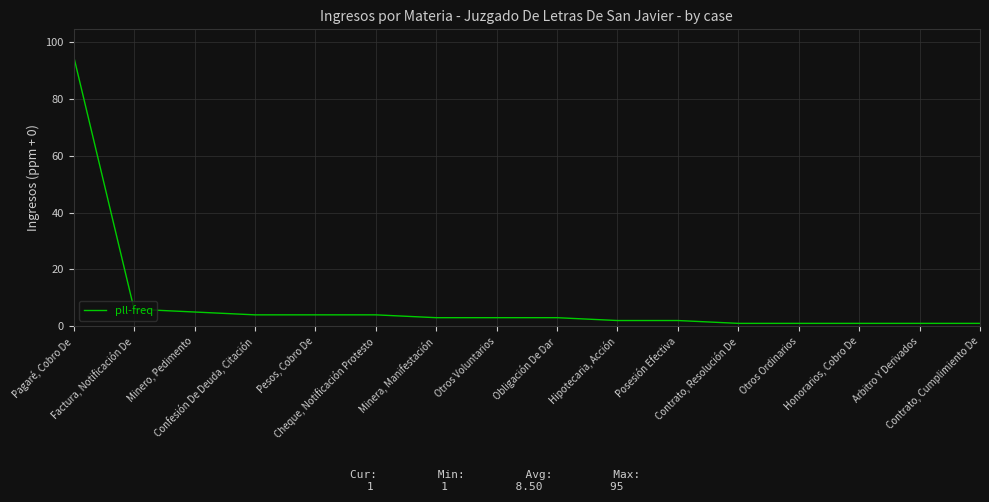

What position from the right is Otros Voluntarios?

9